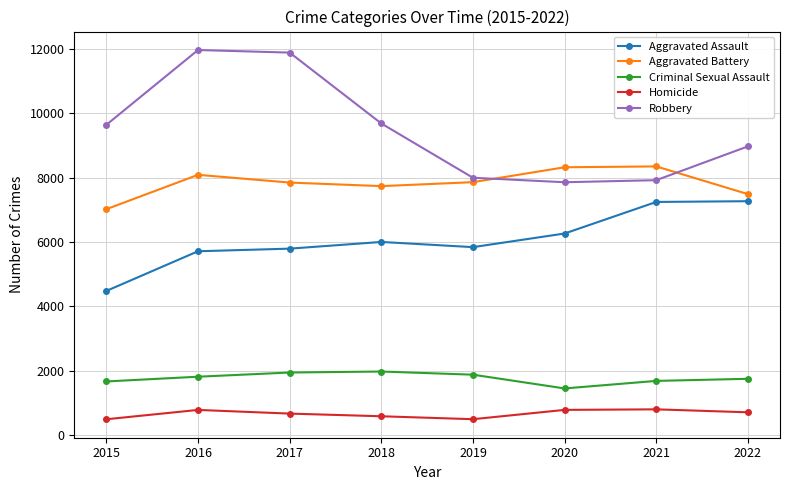

List the series in order of their peak value, lowest first.

Homicide, Criminal Sexual Assault, Aggravated Assault, Aggravated Battery, Robbery